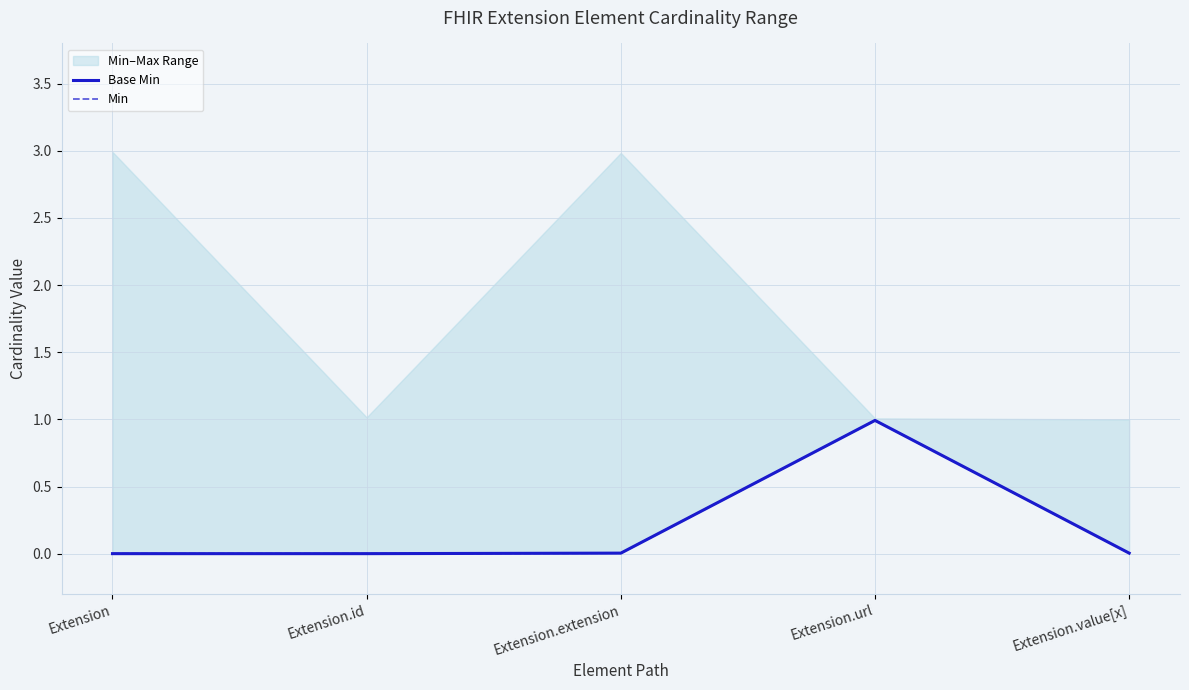

True or false: Min and Base Min intersect in this chart.

False